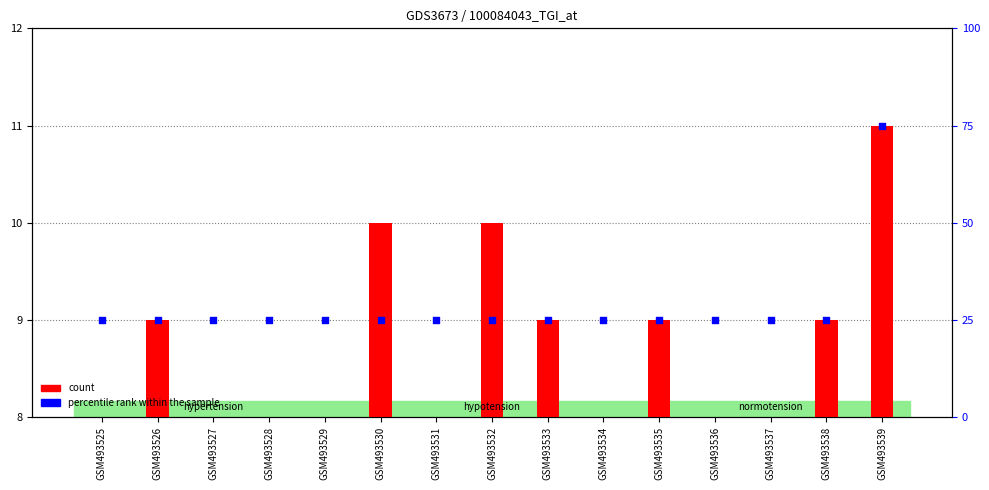

At which category is the sum across all series the highest?

GSM493539